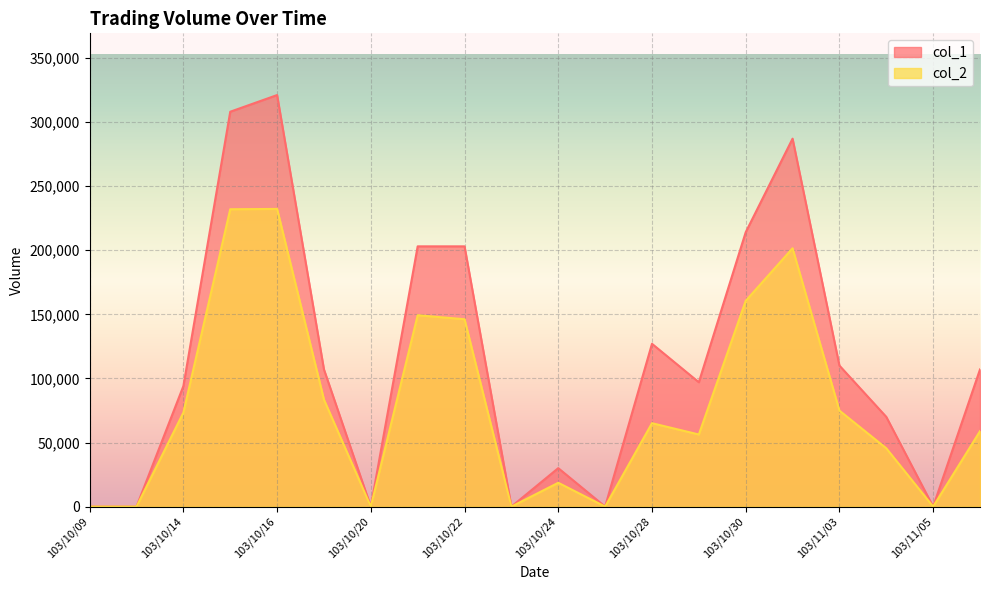

True or false: col_2 has a value of 0 at 103/10/13.

True